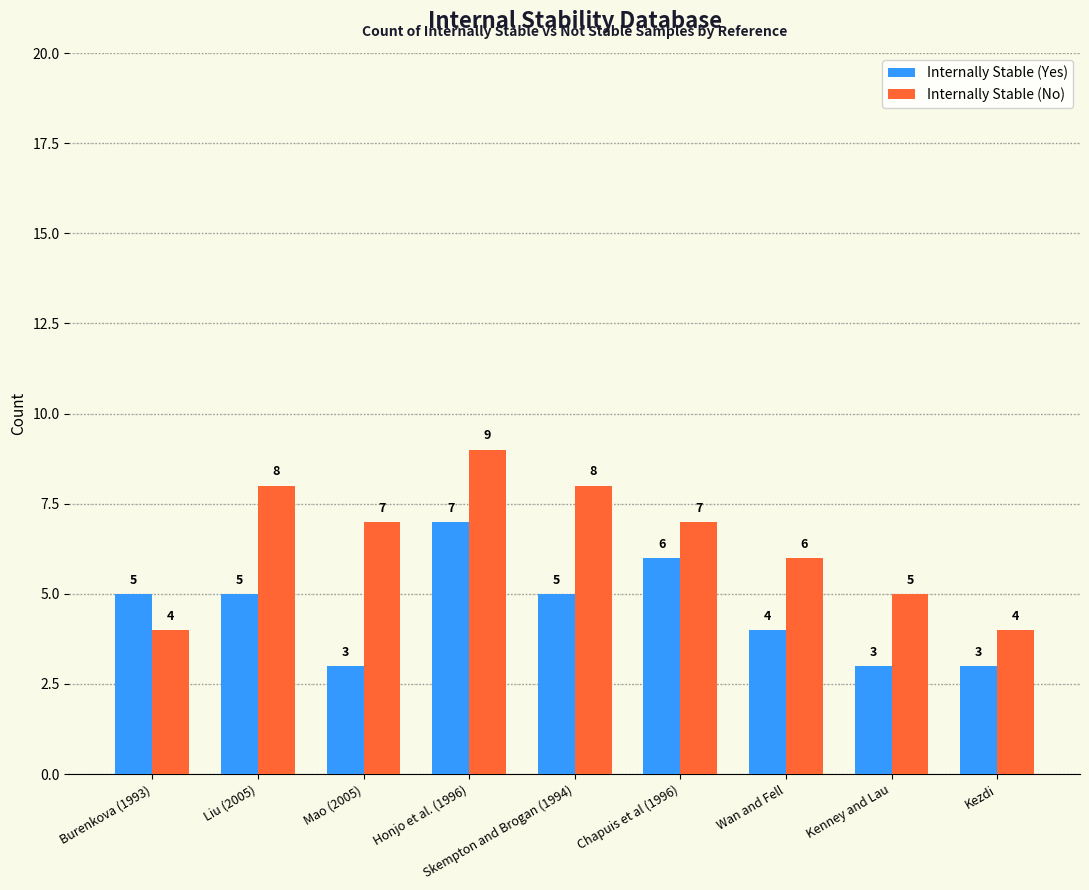

What is the maximum value shown in the chart?

9